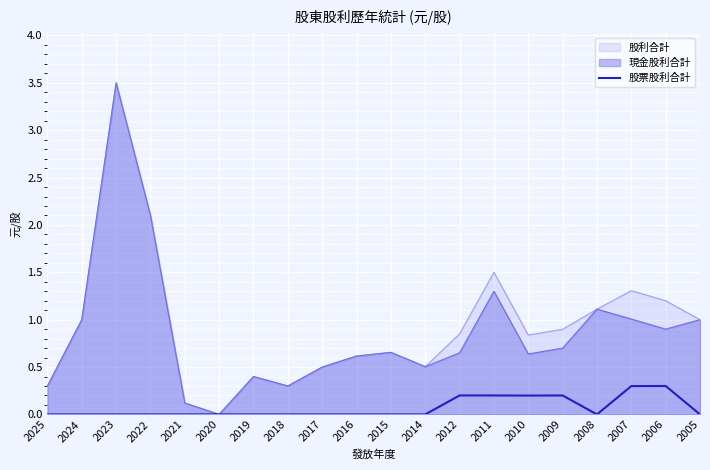

What is the maximum value shown in the chart?

3.5